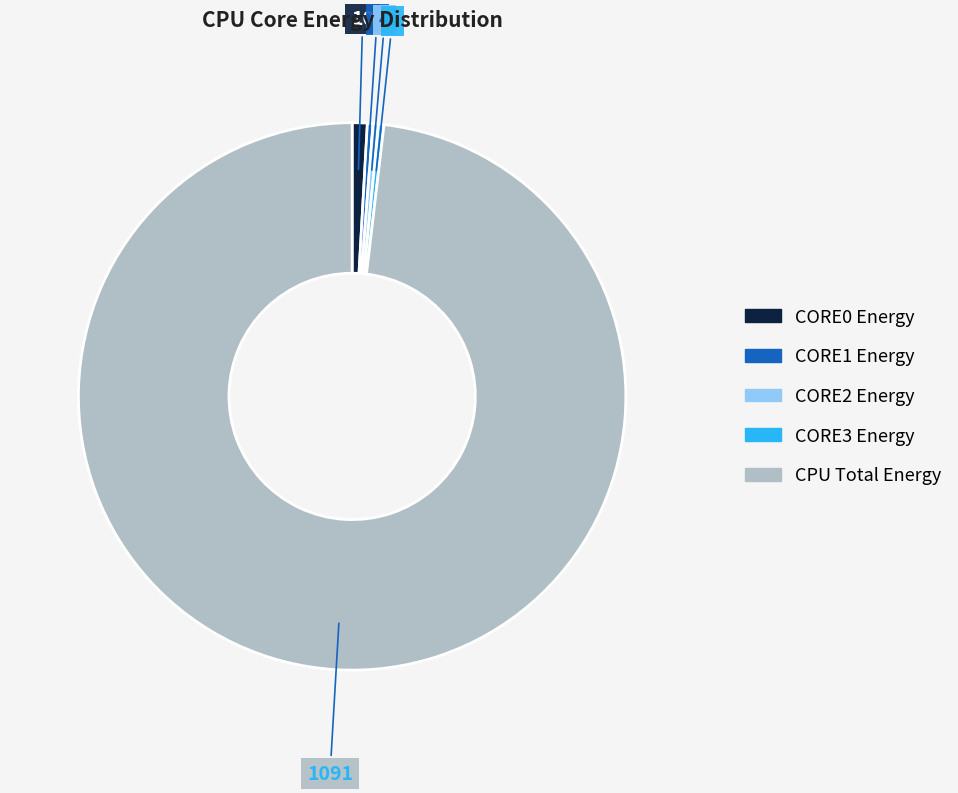

Is there a majority slice in this chart?

Yes